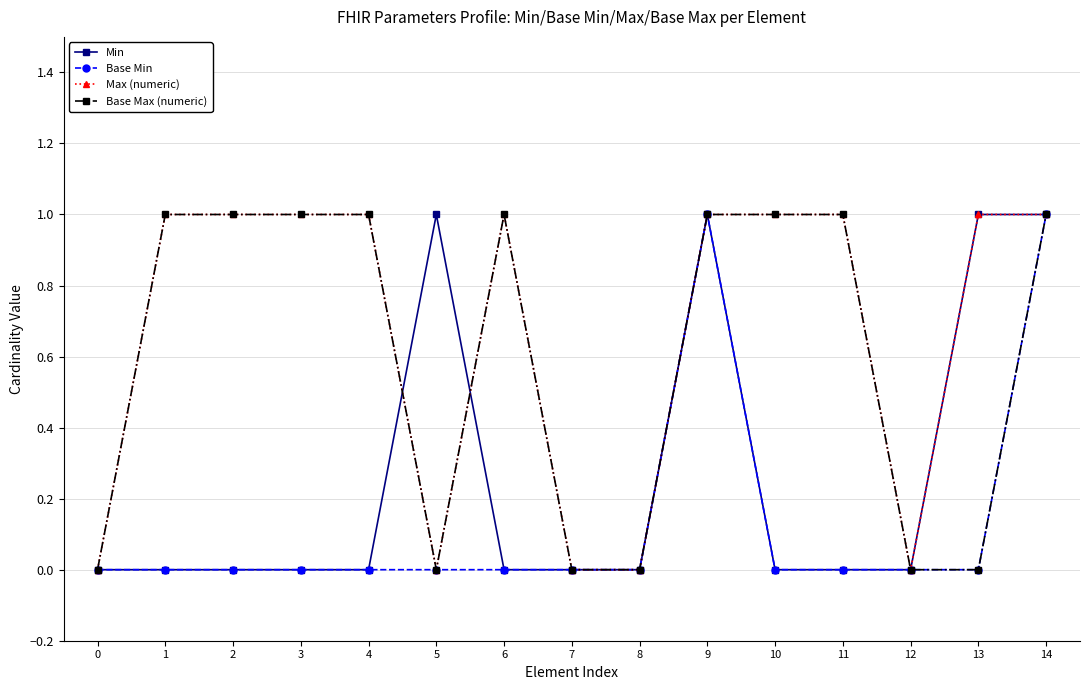

The Base Max (numeric) series shows 1 at 6. True or false?

True